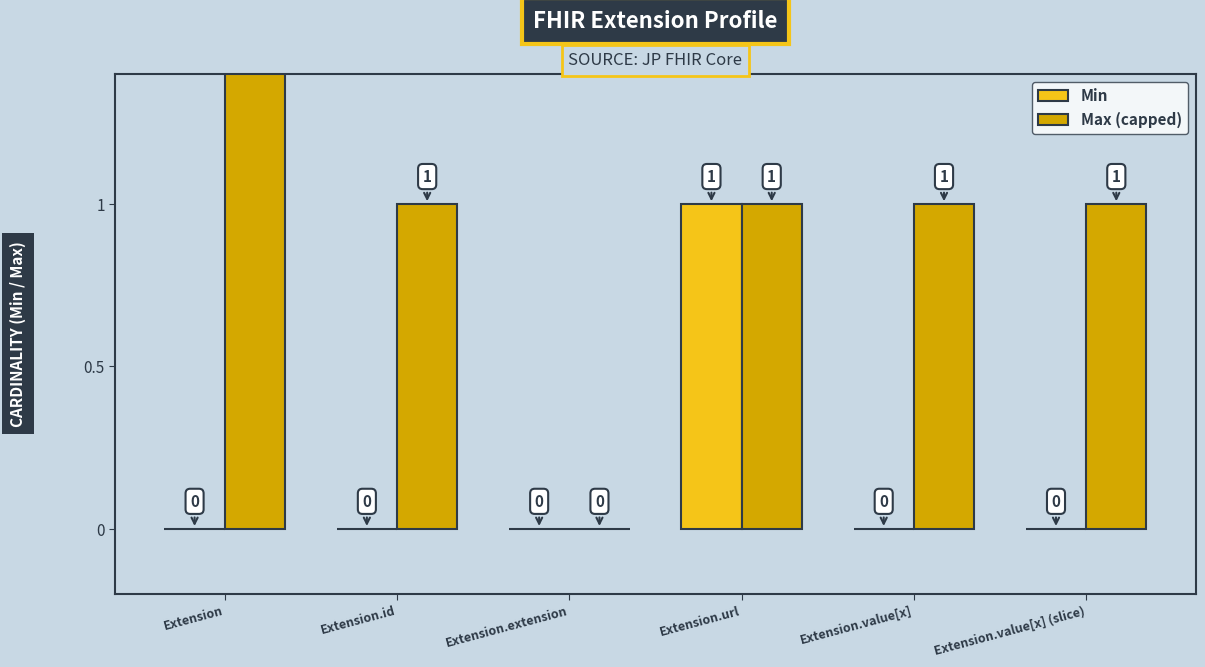

How many data points does each series have?

6